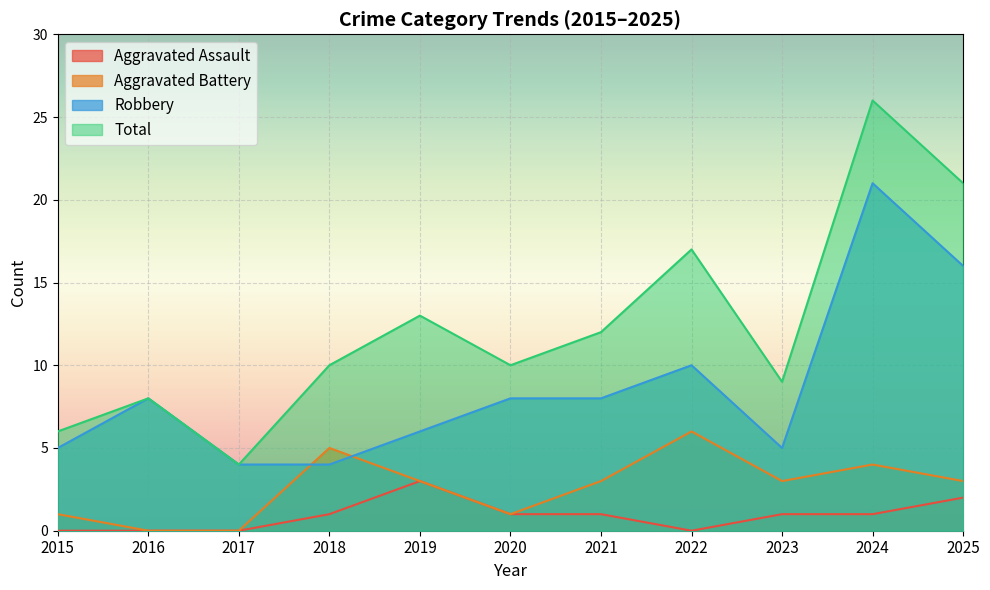

Rank the series by their average value, from highest to lowest.

Total, Robbery, Aggravated Battery, Aggravated Assault